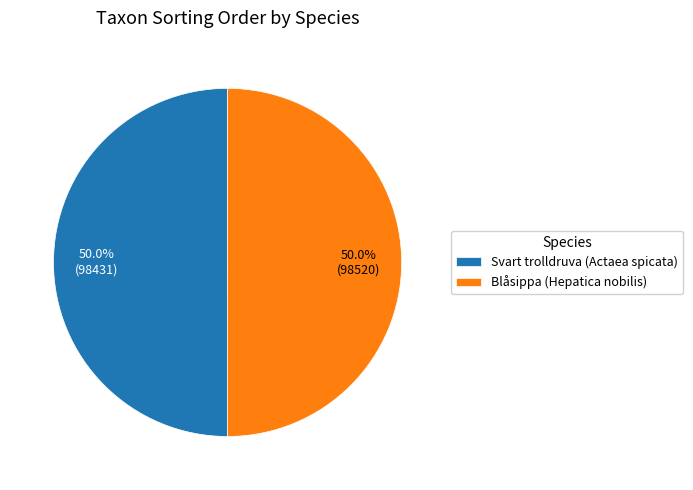

Is the sum of Blåsippa (Hepatica nobilis) and Svart trolldruva (Actaea spicata) greater than half?

Yes